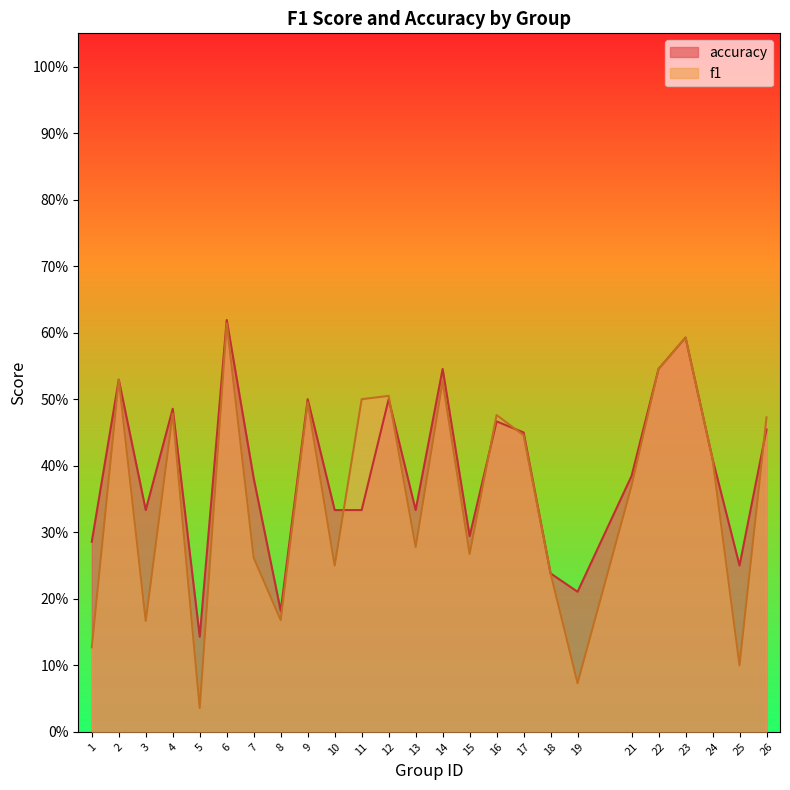

Which label corresponds to the smallest value in the chart?

5